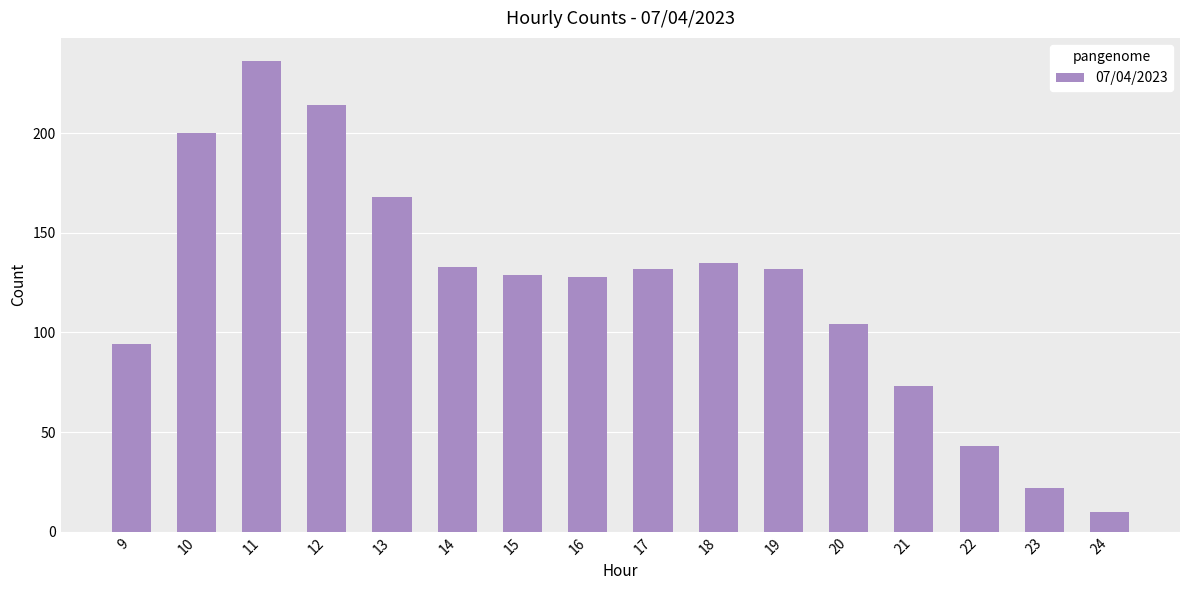

At which label does the data first exceed 132?

10